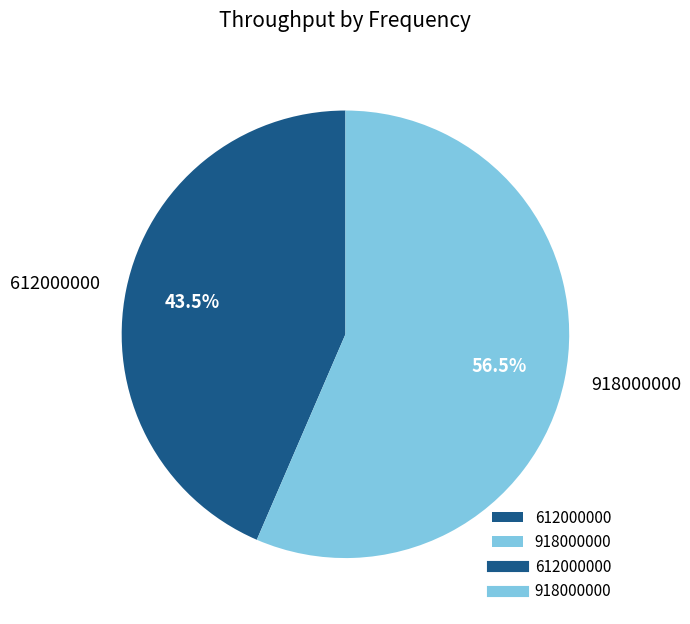

Which slice represents more than half of the pie?

918000000